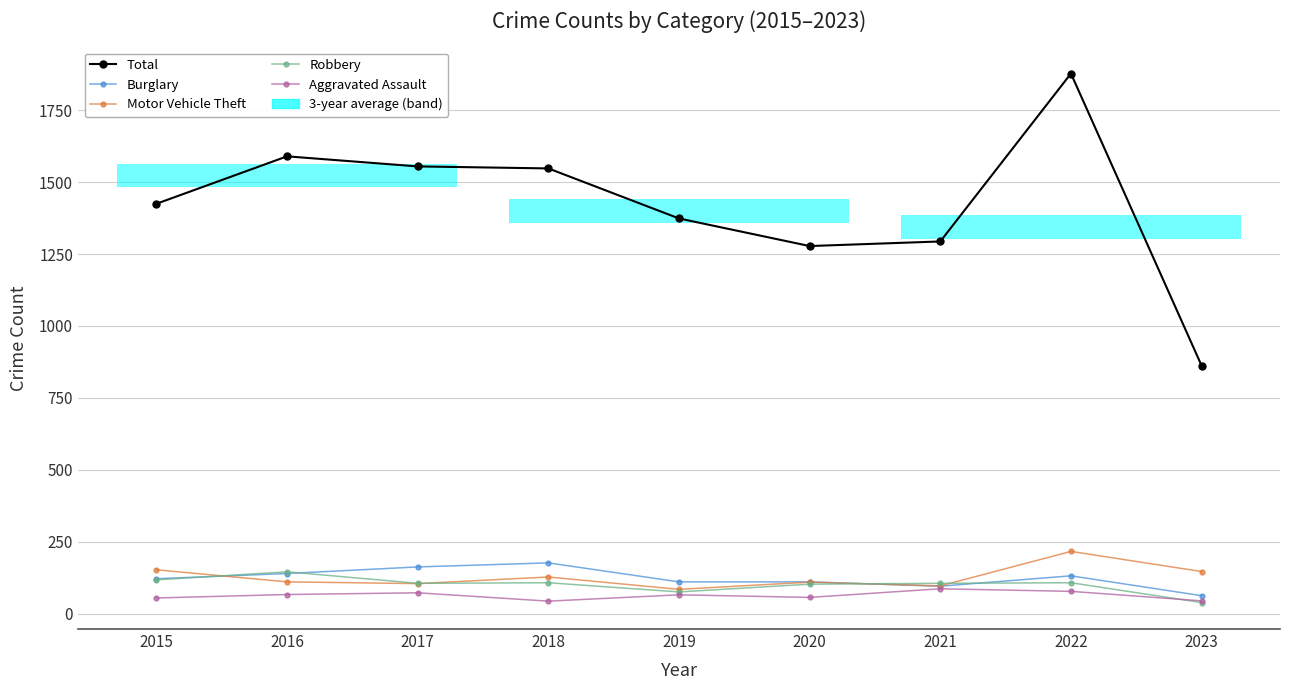

At which category does Motor Vehicle Theft reach its first local valley?

2017